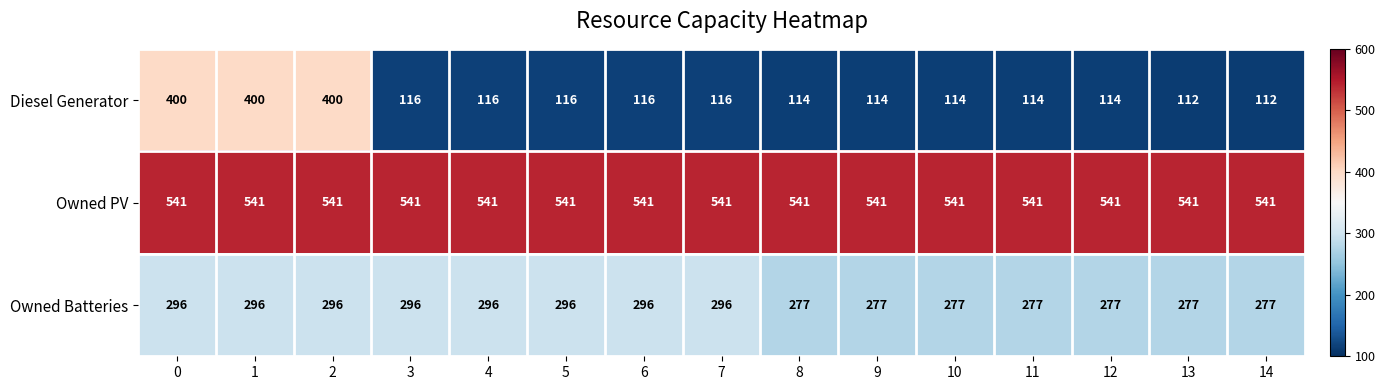

What is the difference between the maximum and minimum values in the Owned Batteries series?

19